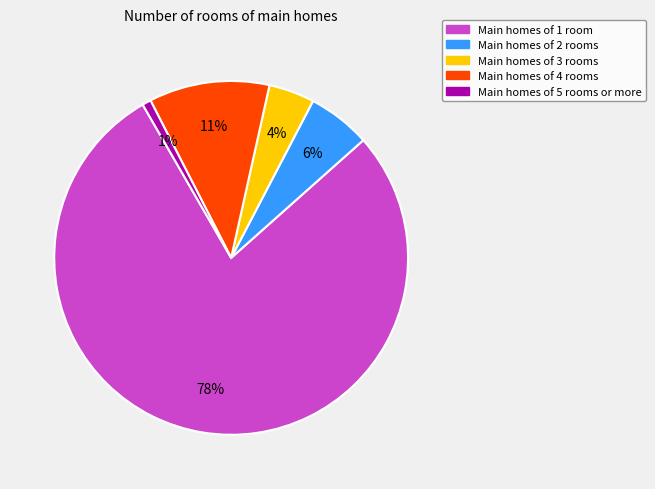

To the nearest percent, what is the average slice percentage?

20%